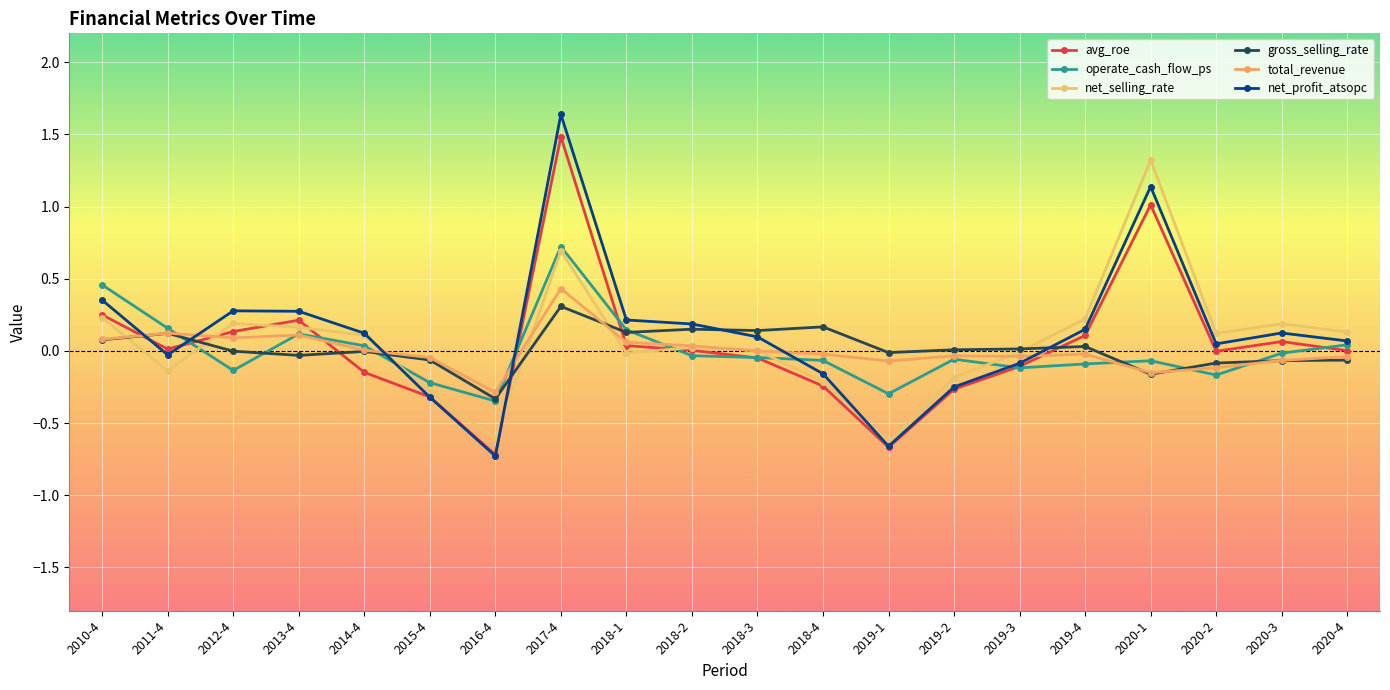

What is the spread (max minus min) of values at 2017-4?

1.3